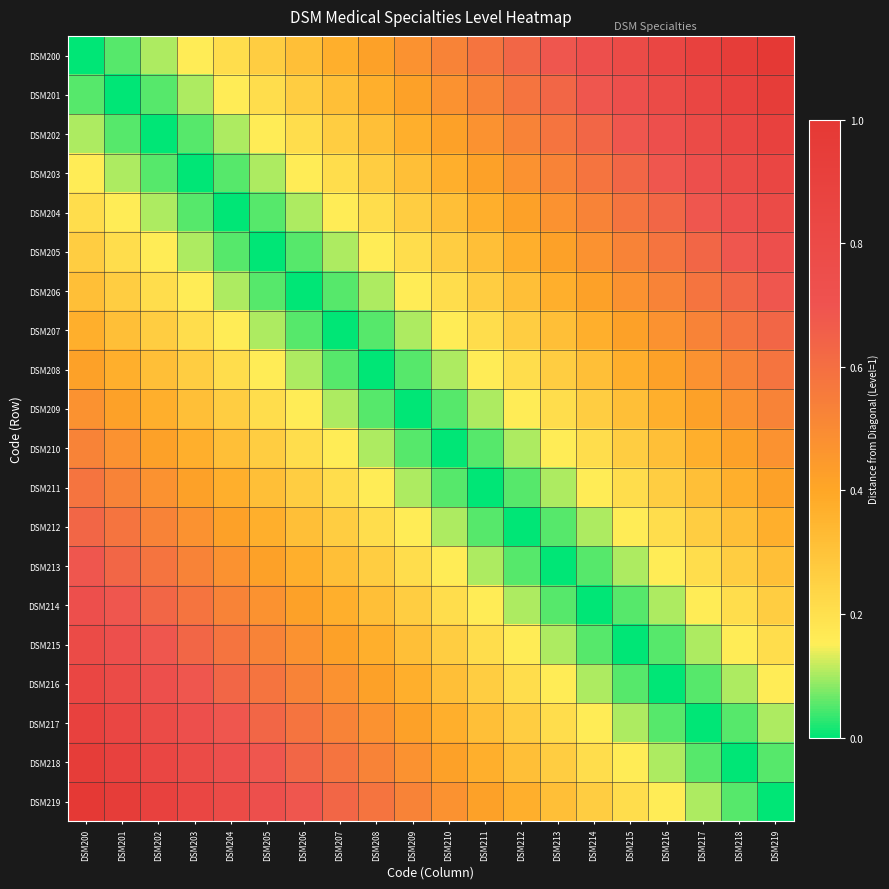

Which series has the largest range (max minus min)?

DSM200